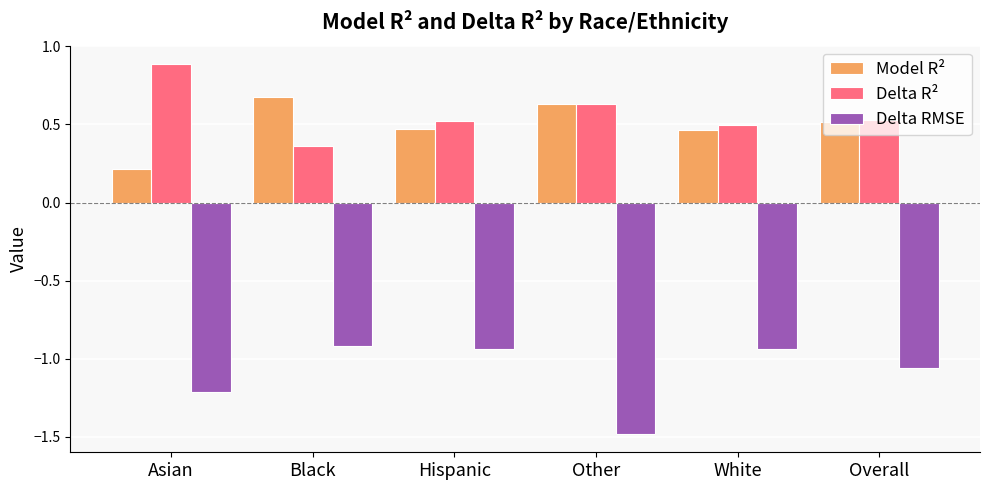

What is the sum of all Model R² values?

3.0